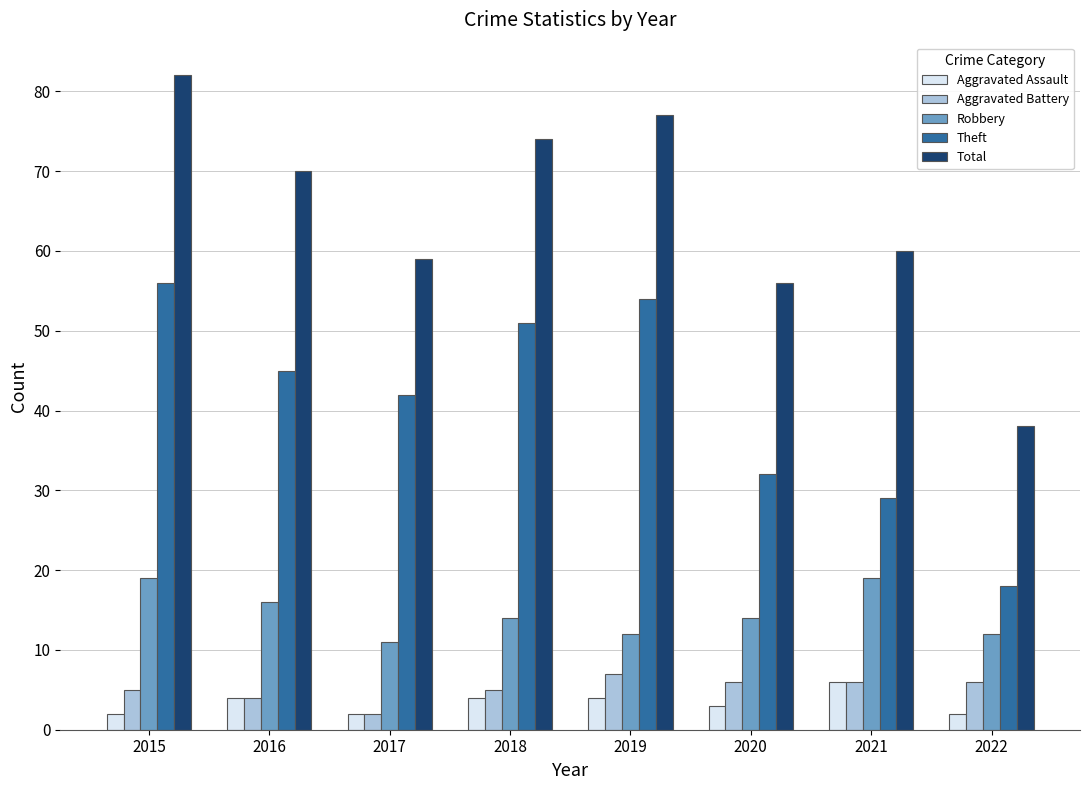

List the series in order of their peak value, highest first.

Total, Theft, Robbery, Aggravated Battery, Aggravated Assault